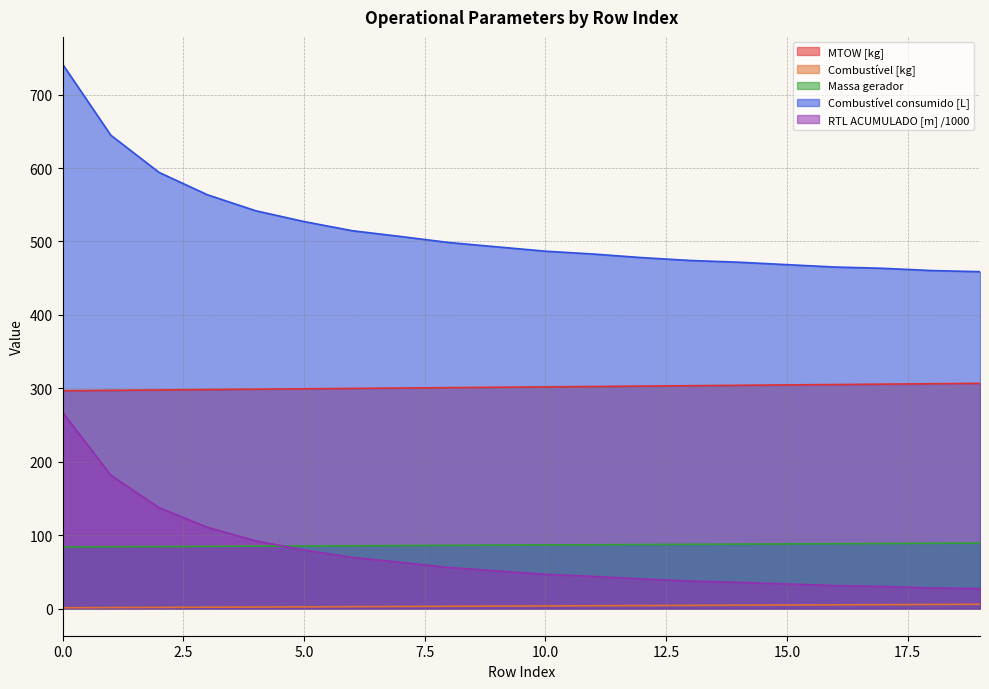

At which label is Combustível [kg] closest to 3?

8